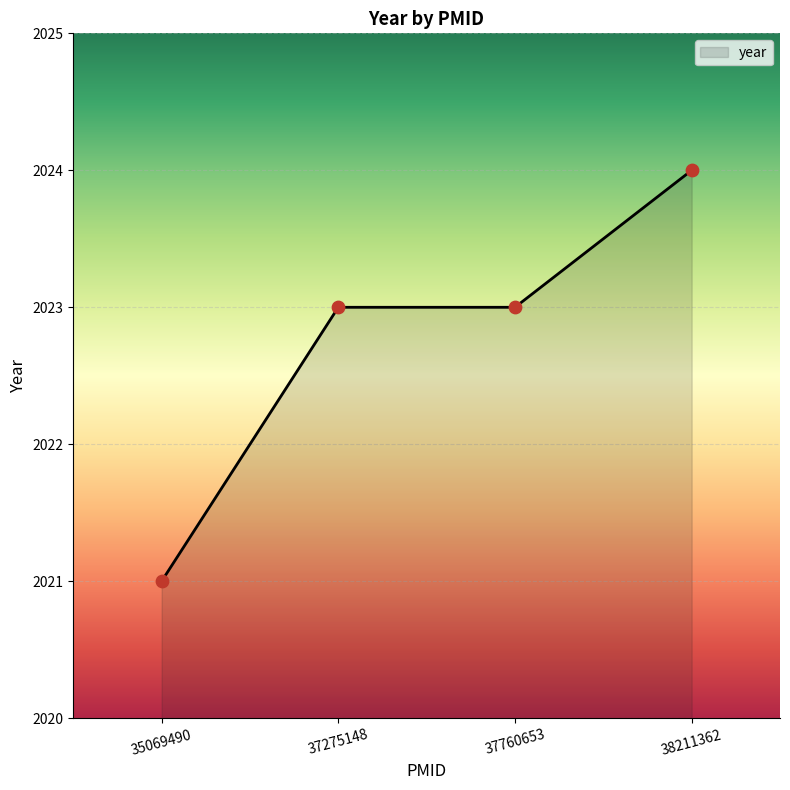

What is the ratio of the value at 37275148 to the value at 35069490?

1.0